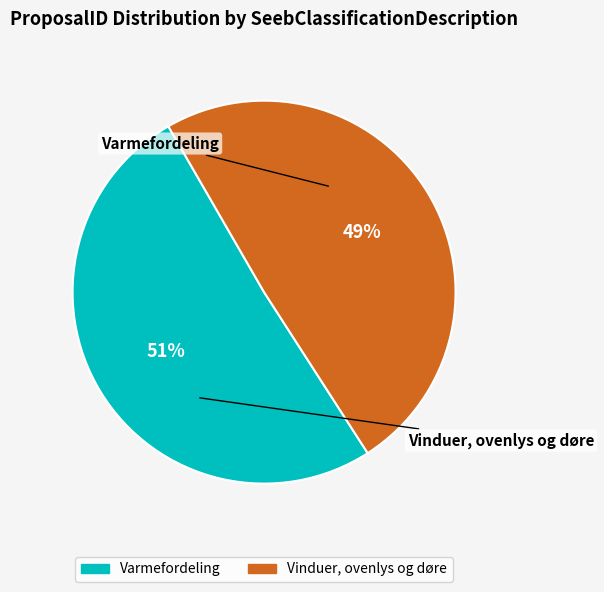

Which slice is the largest?

Varmefordeling